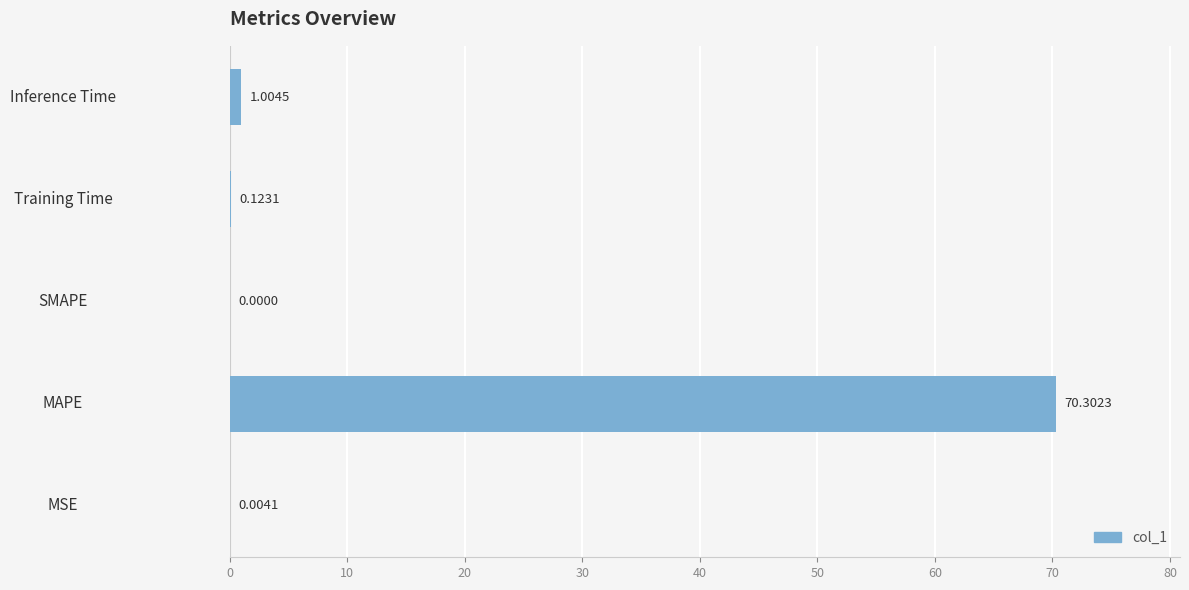

What is the sum of the values at Training Time and Inference Time?

1.1